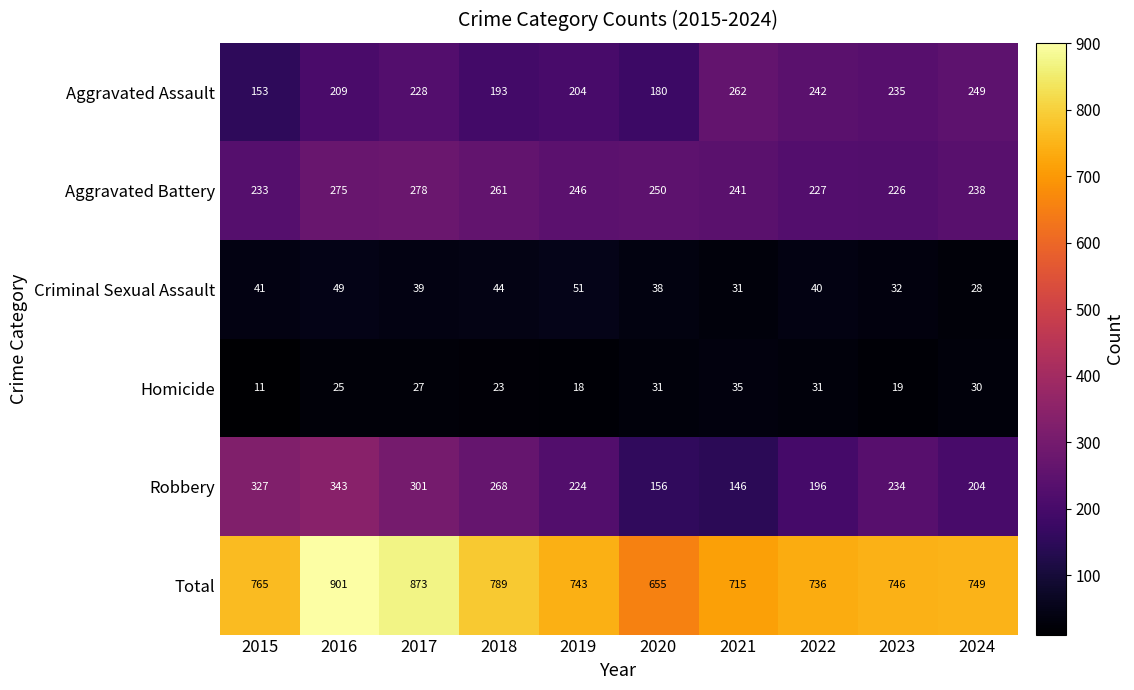

How many distinct data groups are displayed?

6